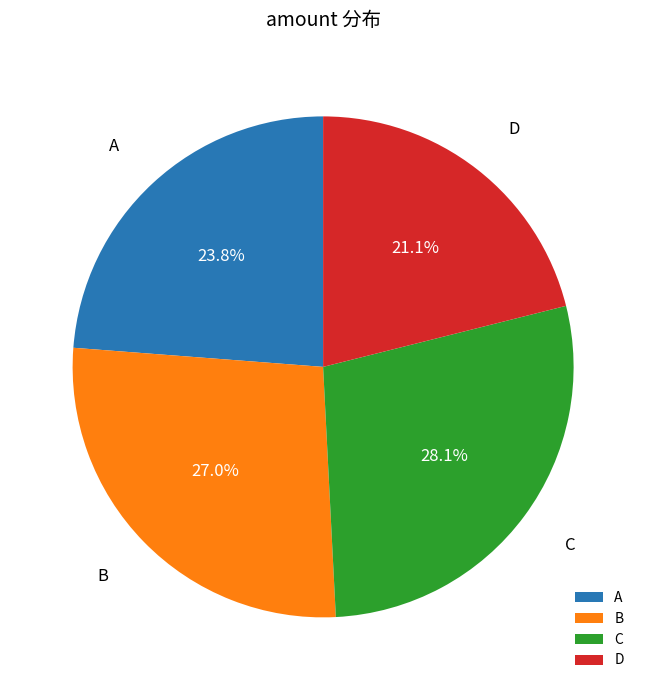

Rank the categories by value from highest to lowest.

C, B, A, D